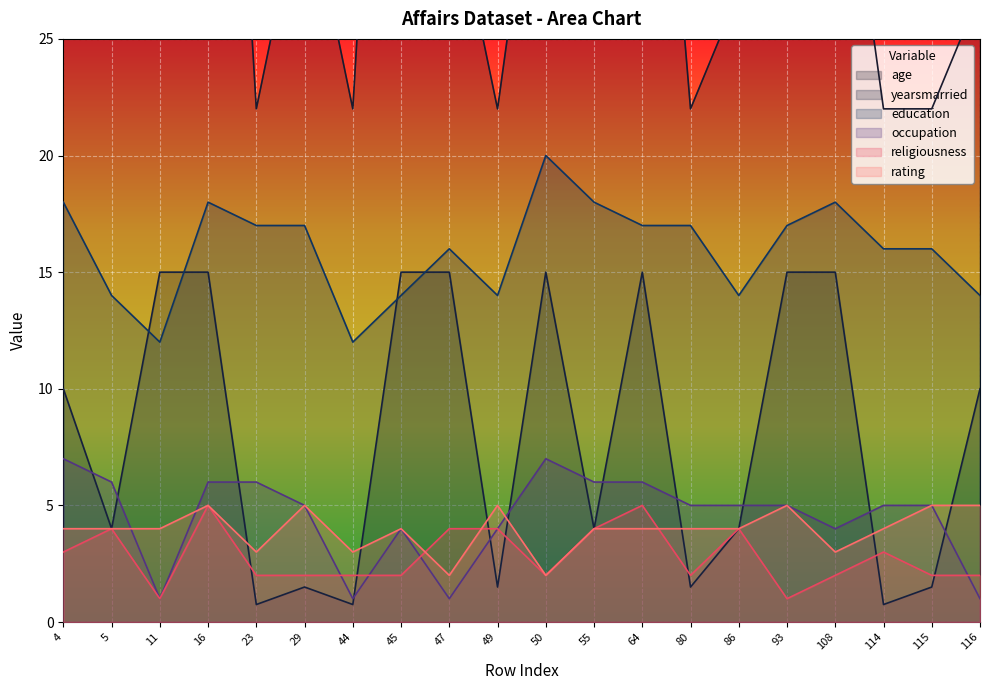

What is the total value across all series at 80?

51.5